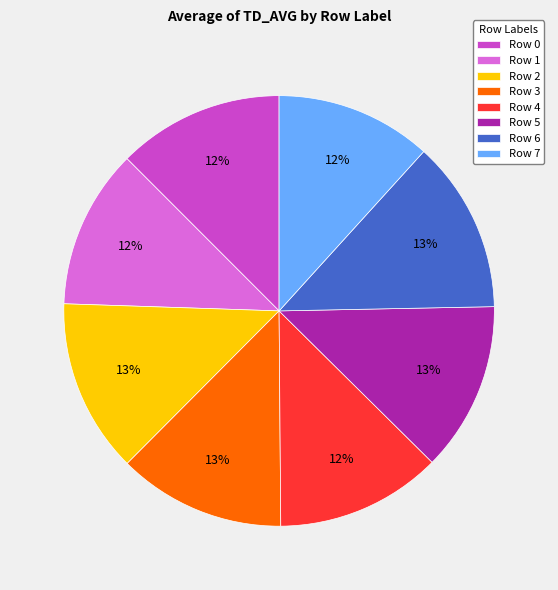

How many slices are in this pie chart?

8